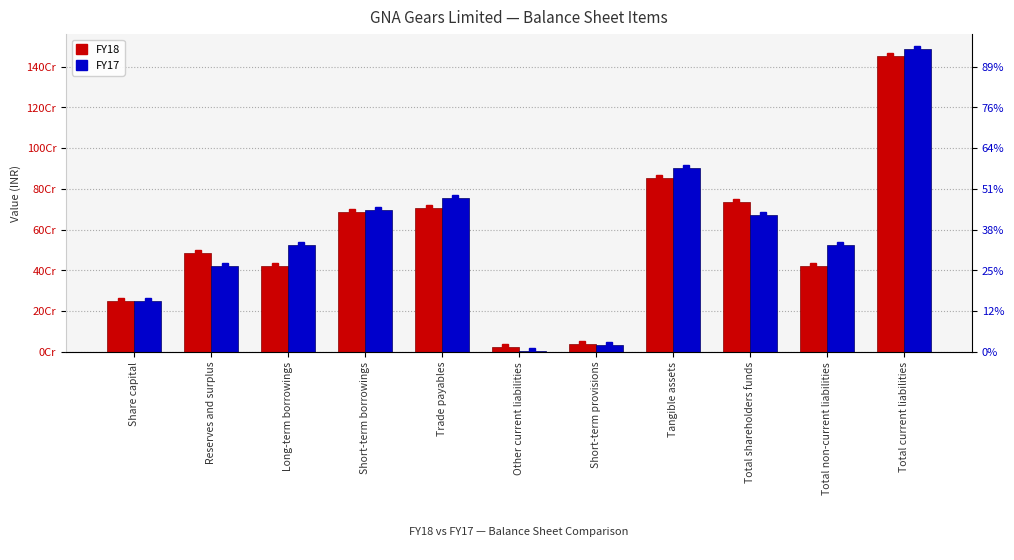

What is the difference between the maximum and second lowest values in the FY17 series?

1452342890